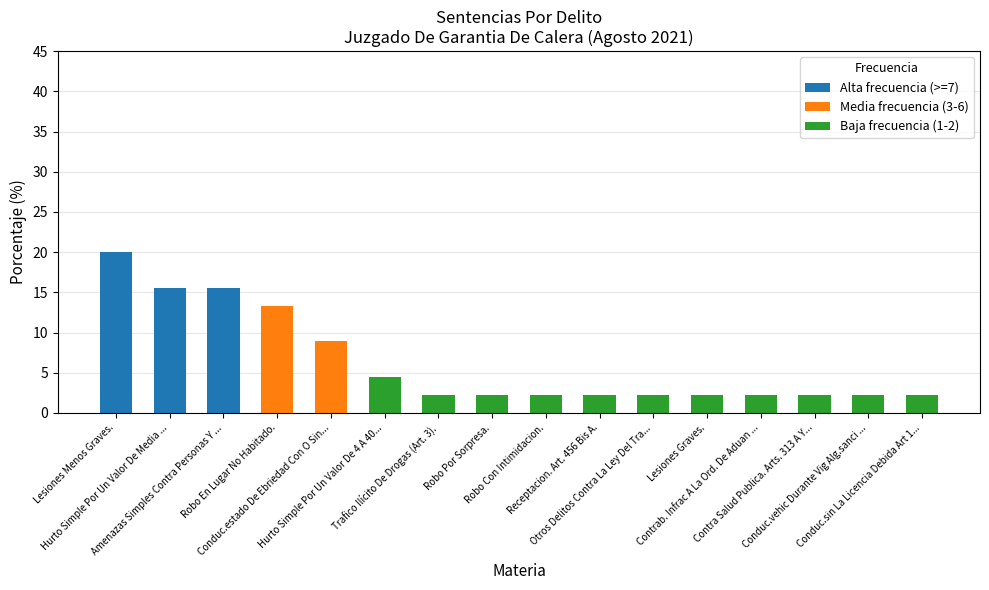

Which series has the largest range (max minus min)?

Alta frecuencia (>=7)